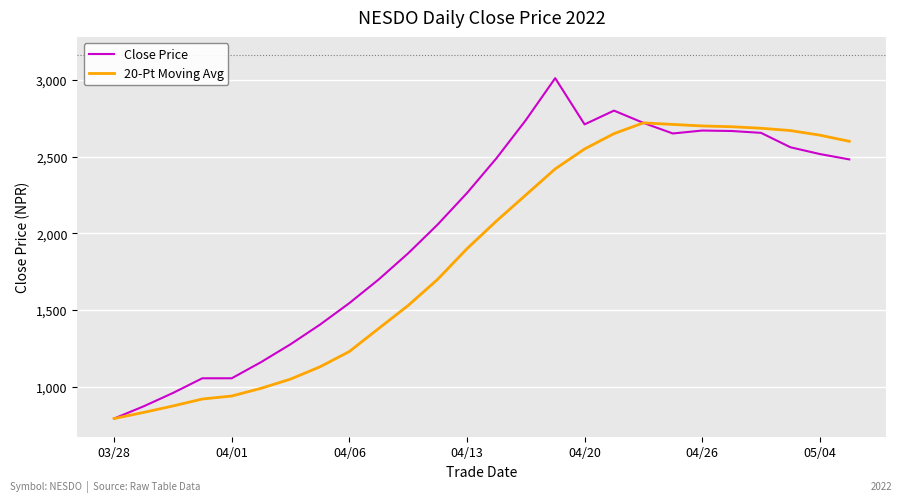

Rank the series by their maximum value, from lowest to highest.

20-Pt Moving Avg, Close Price